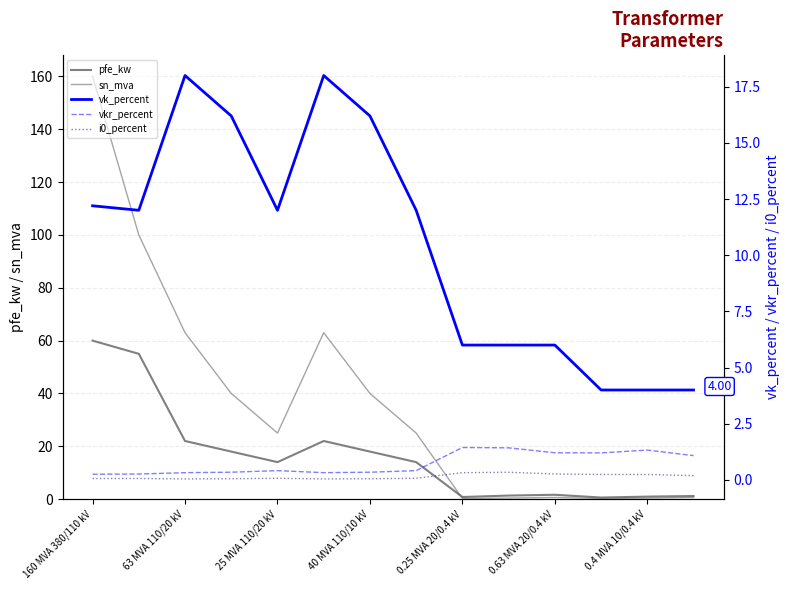

What is the difference between the maximum and minimum values in the sn_mva series?

159.8